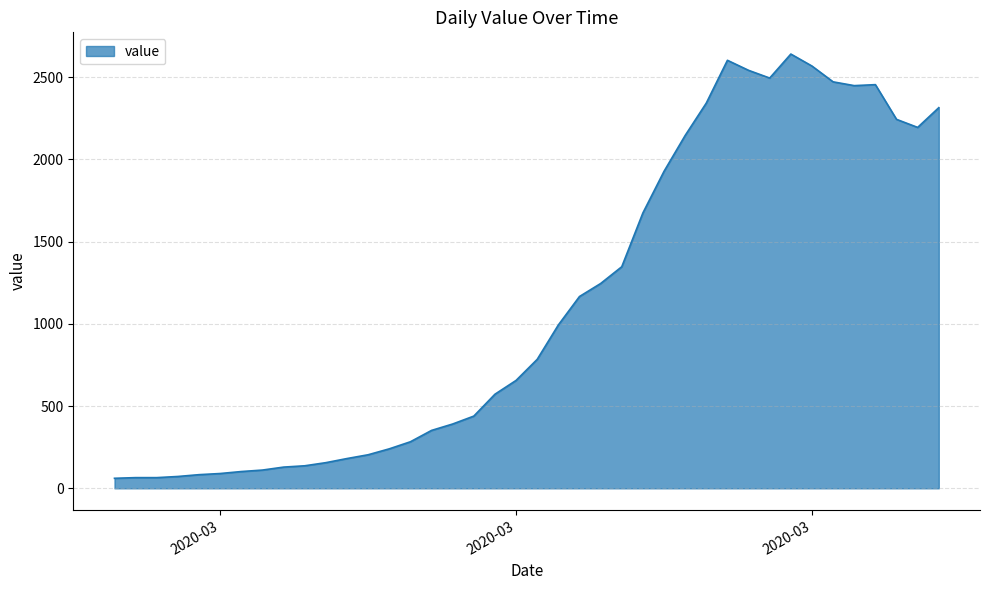

How many series are shown in this chart?

1